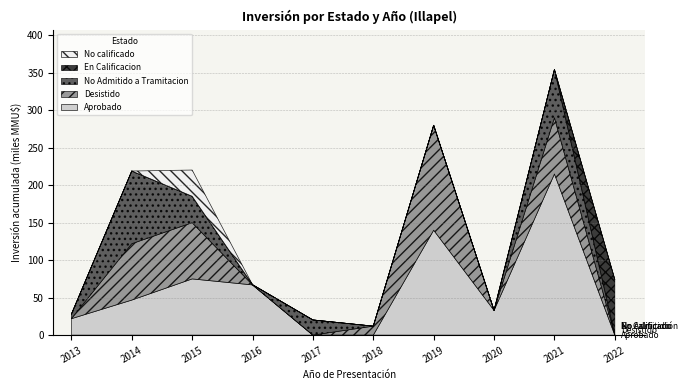

Rank the categories by En Calificacion value from highest to lowest.

2022, 2013, 2014, 2015, 2016, 2017, 2018, 2019, 2020, 2021